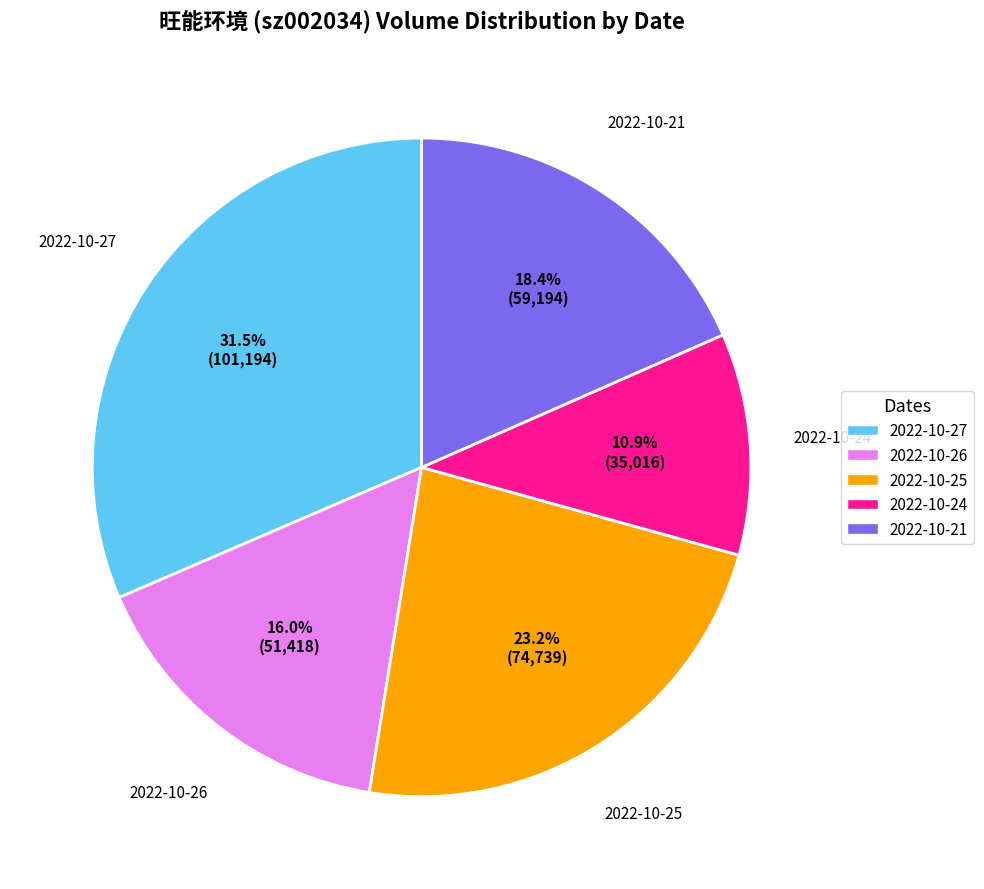

What is the ratio of the value at 2022-10-26 to the value at 2022-10-24?

1.5